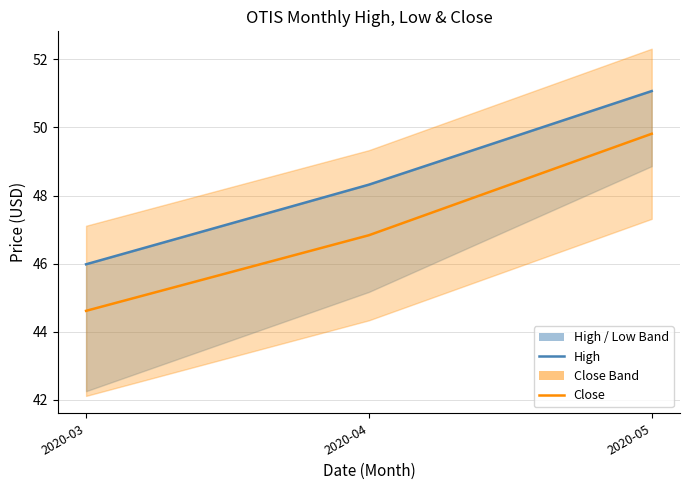

Rank the series by their average value, from lowest to highest.

Close, High